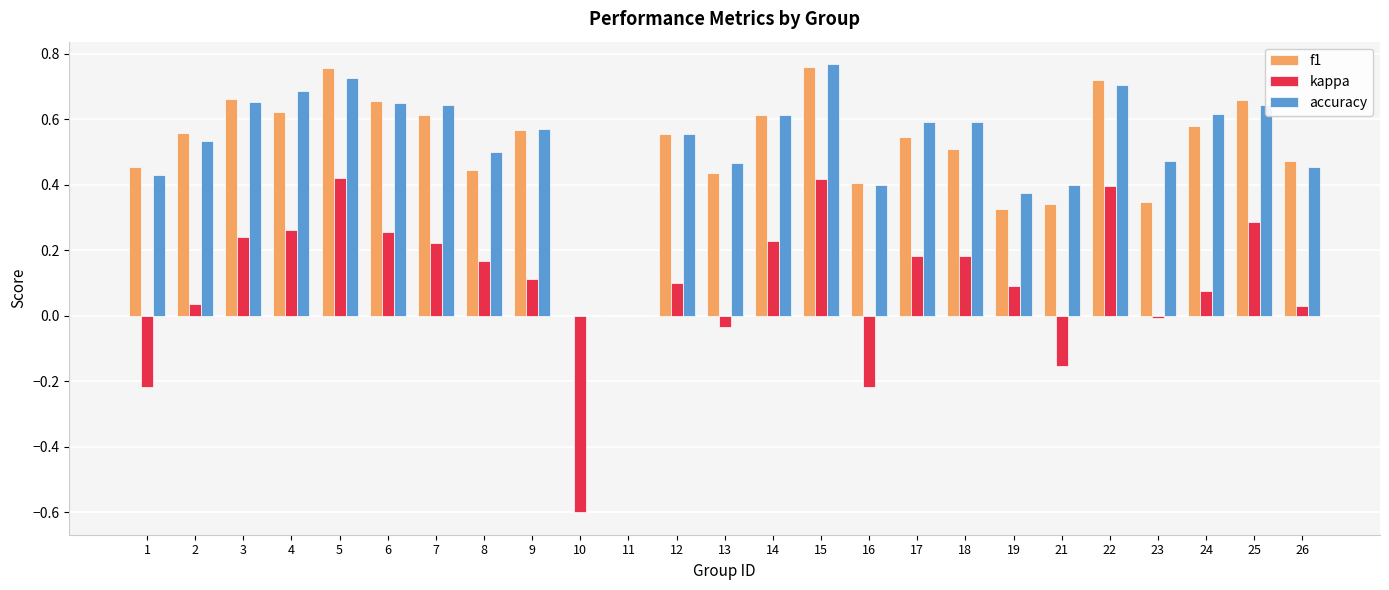

Is the value of kappa at 18 greater than the value of accuracy at 22?

No